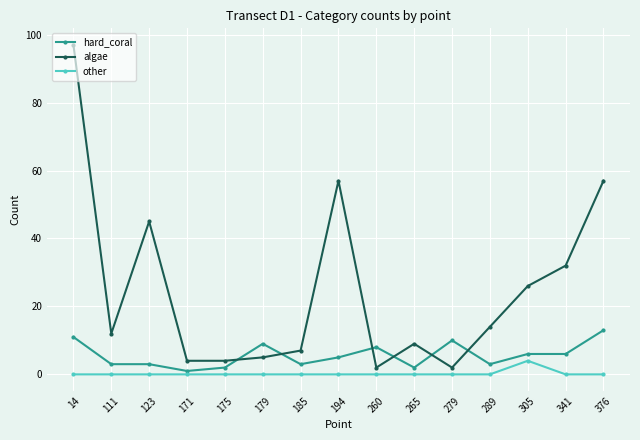

Where is algae nearest to the value 49?

123